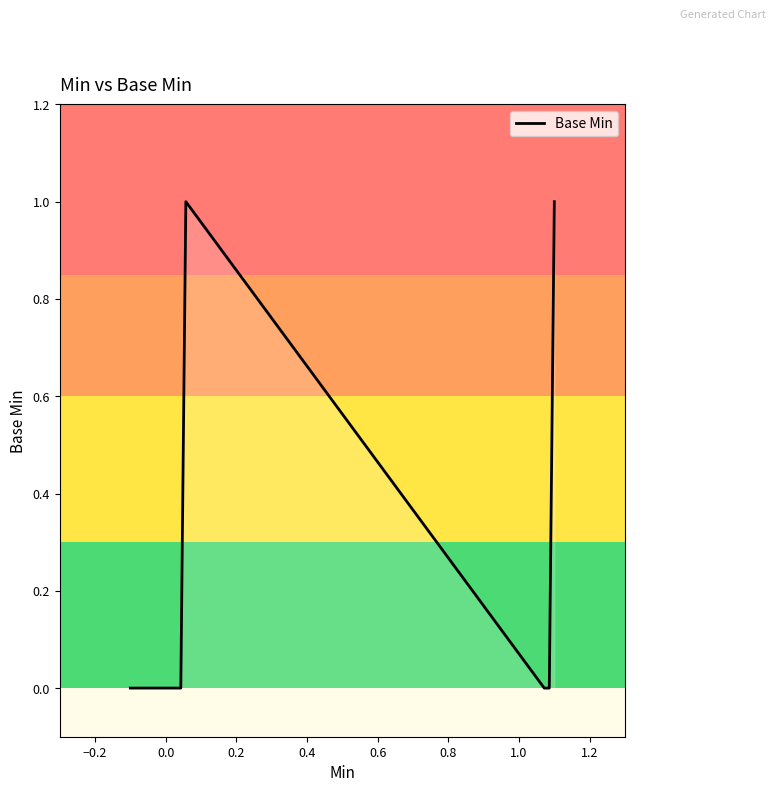

What is the difference between the maximum and minimum values?

1